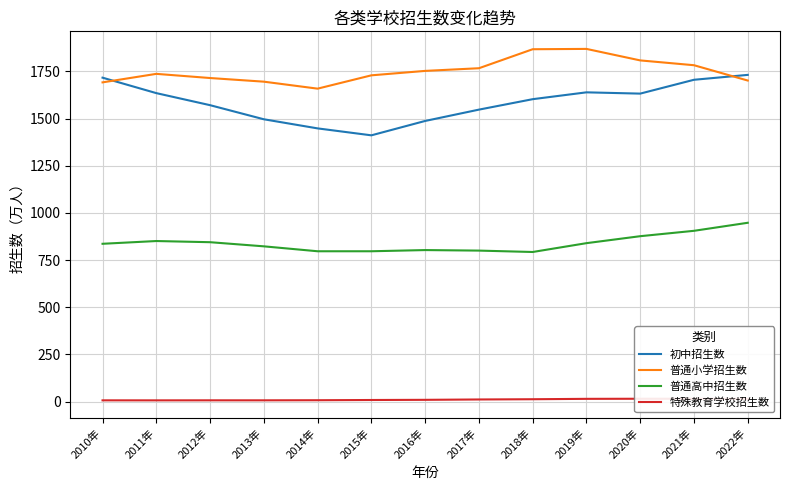

At which category is the sum across all series the highest?

2021年